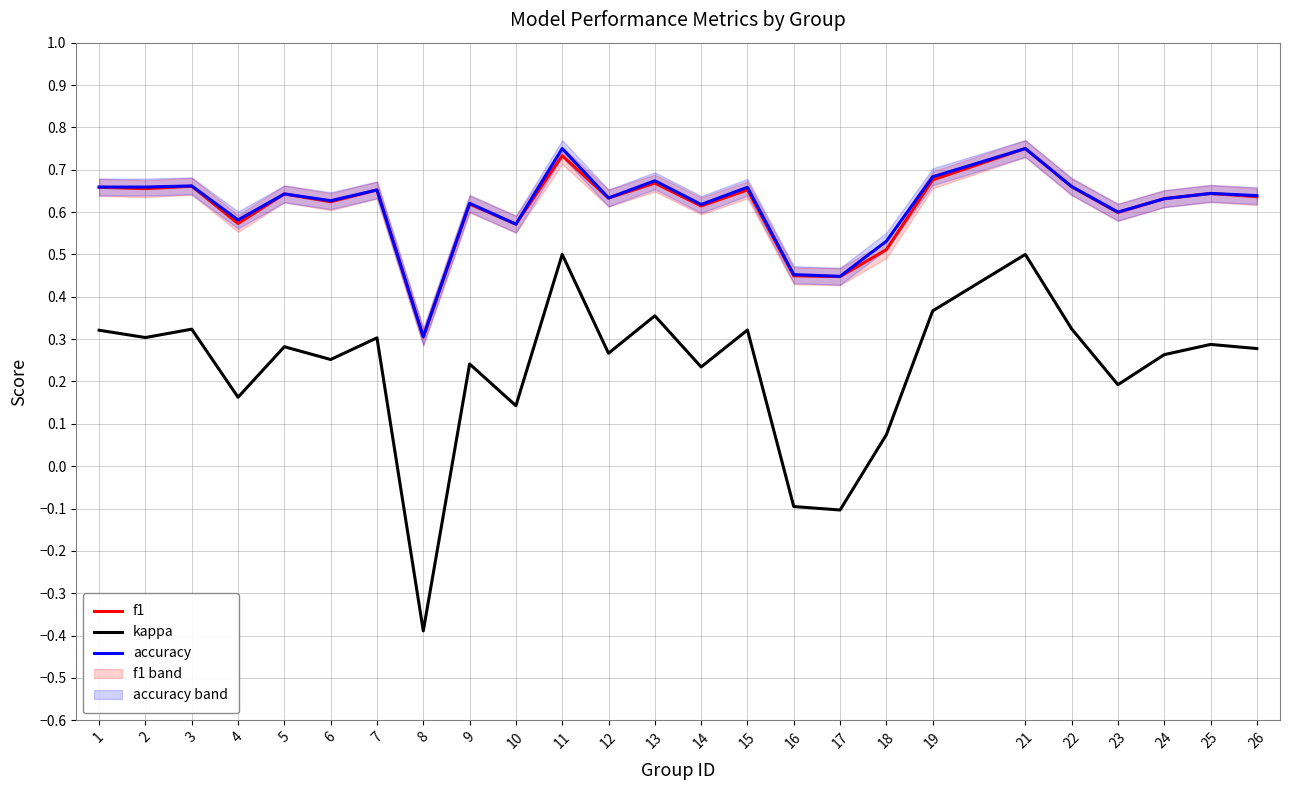

Which category has the lowest value across all series?

8